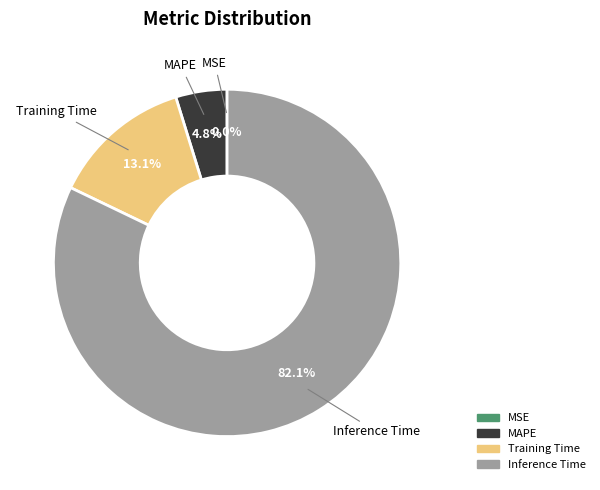

Does any single category account for the majority?

Yes